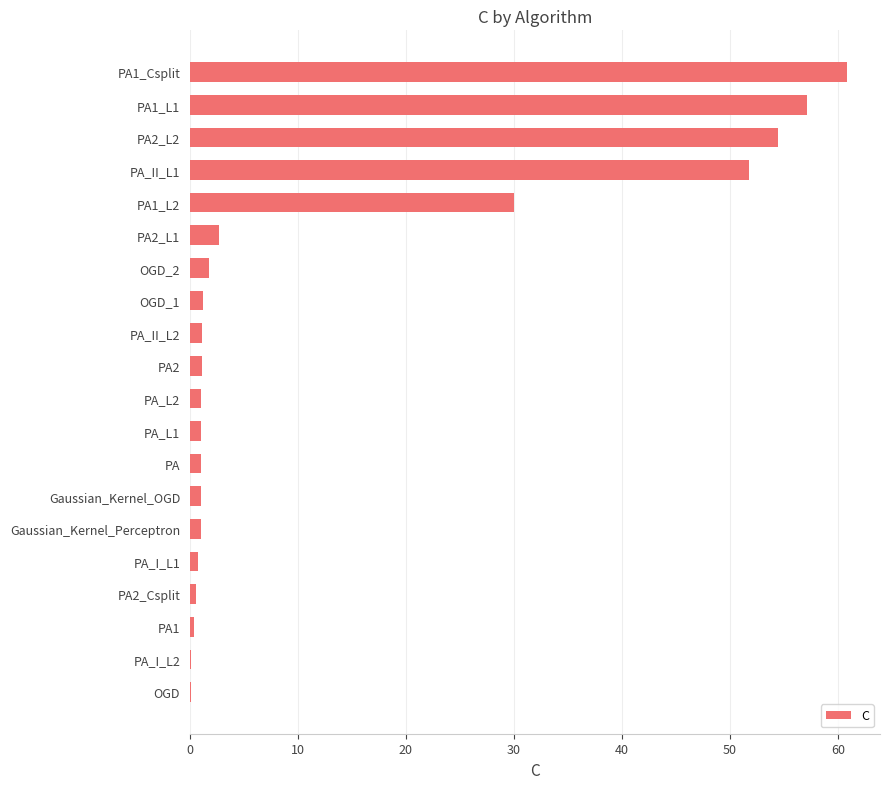

Does the chart contain stacked bars?

No